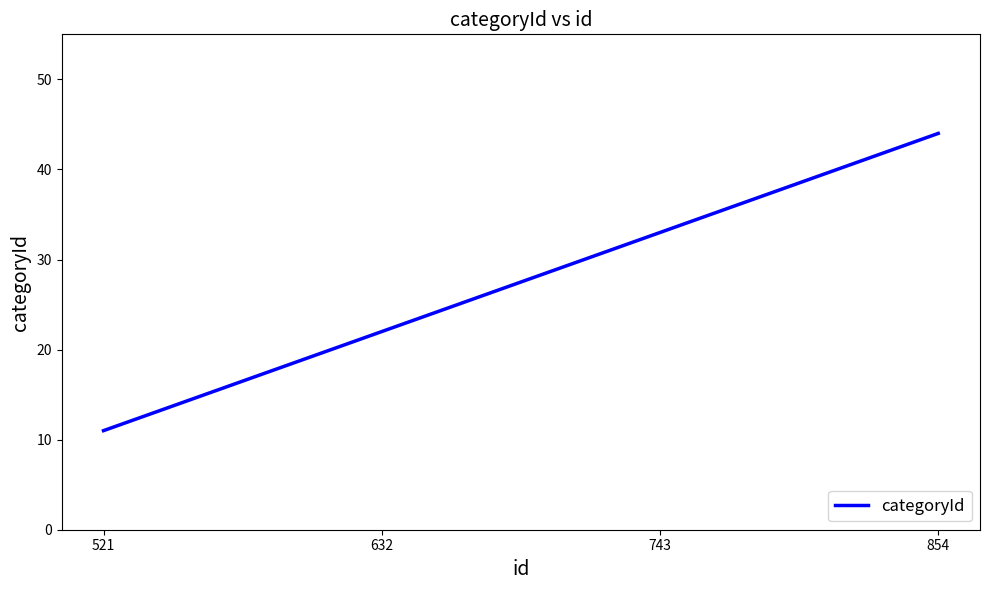

Reading right to left, extract all data points from this chart.

44	33	22	11